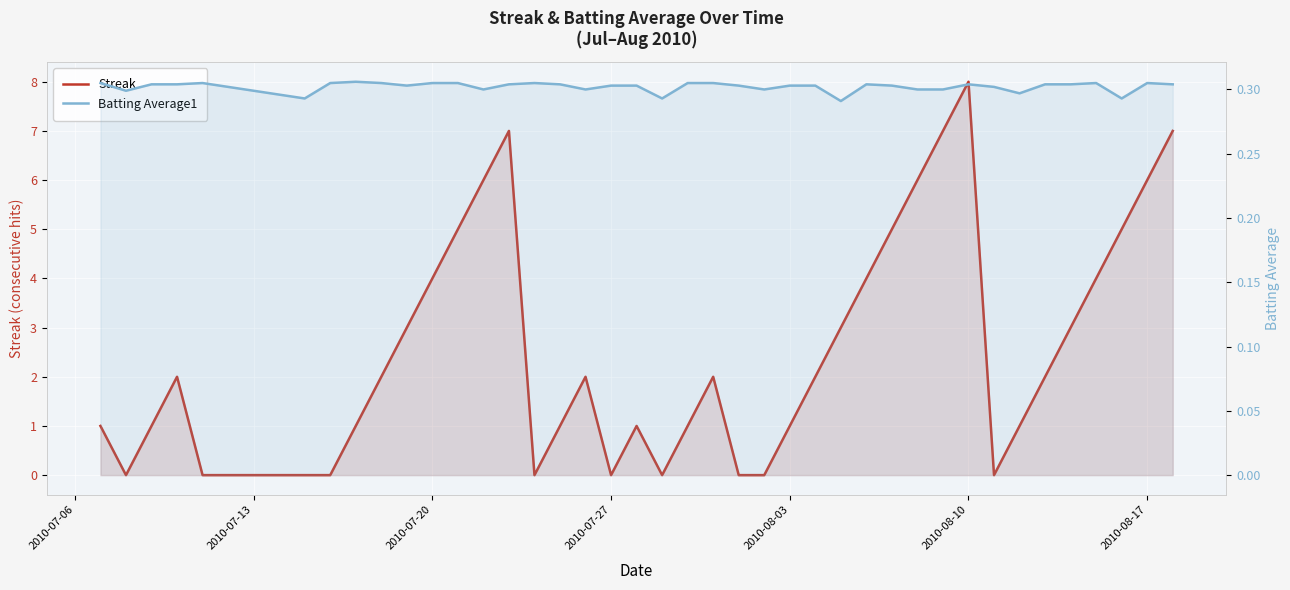

Is it true that Streak equals 5.2 at 2010-07-13?

False